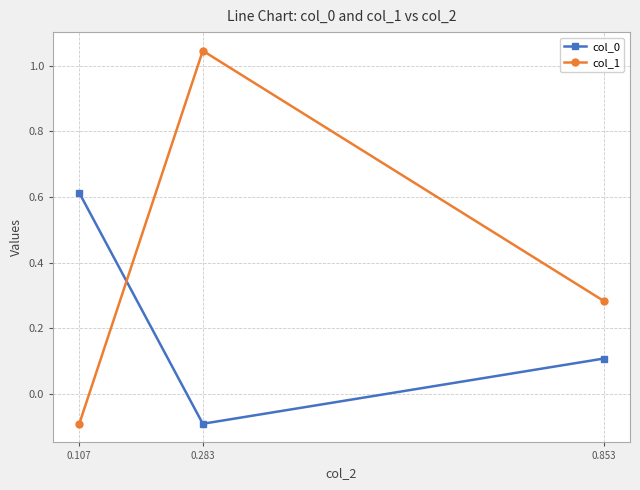

Is it true that col_0 equals 0.9 at 0.107?

False